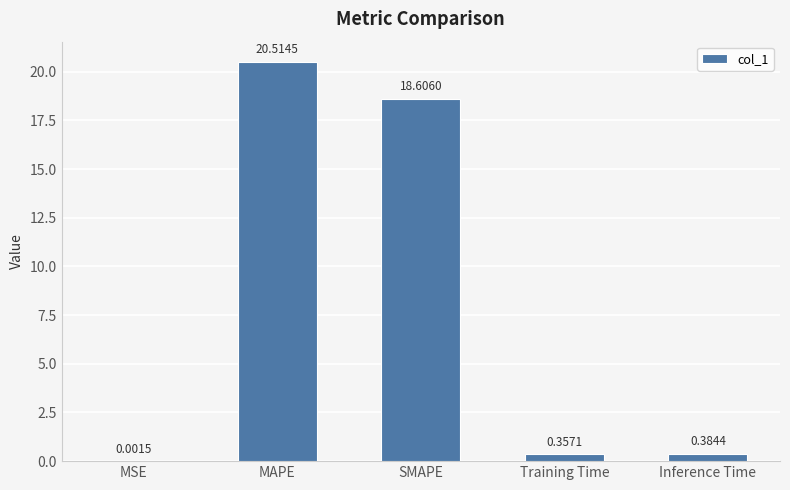

Which label corresponds to the largest value in the chart?

MAPE